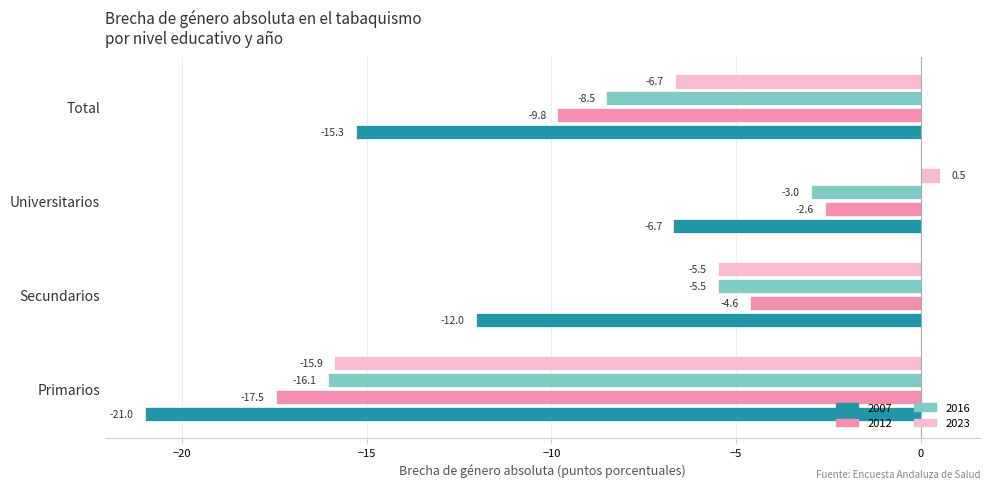

Which category has the highest value in the 2007 series?

Universitarios